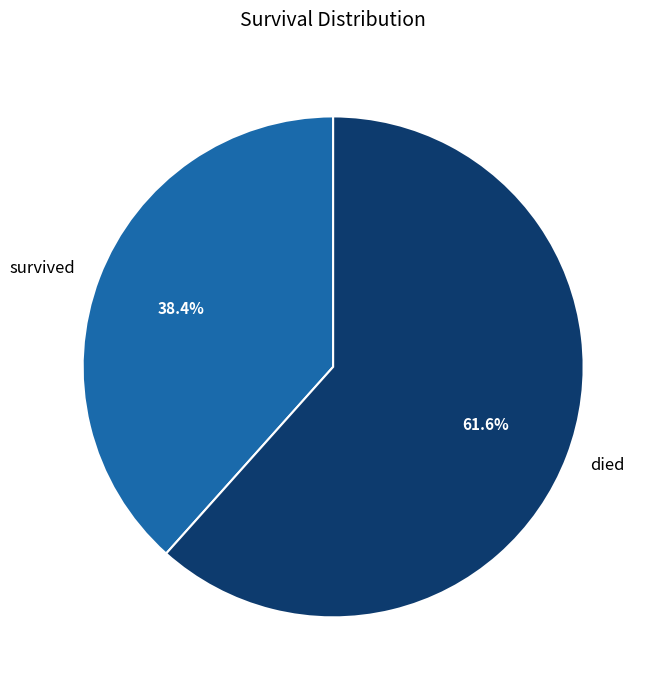

To the nearest percent, what is the difference between the largest and smallest slice percentages?

23%